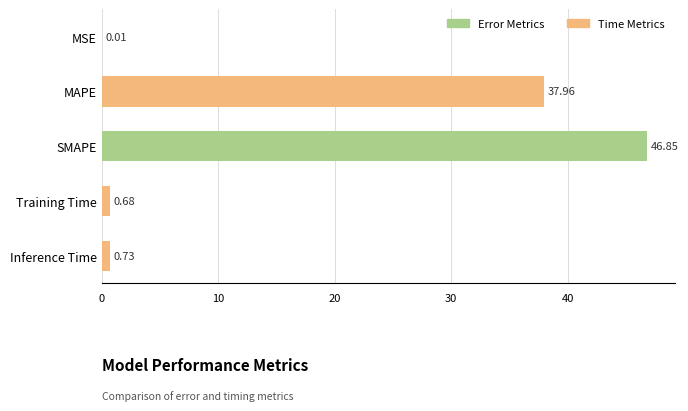

At which label is the value closest to 23?

MAPE